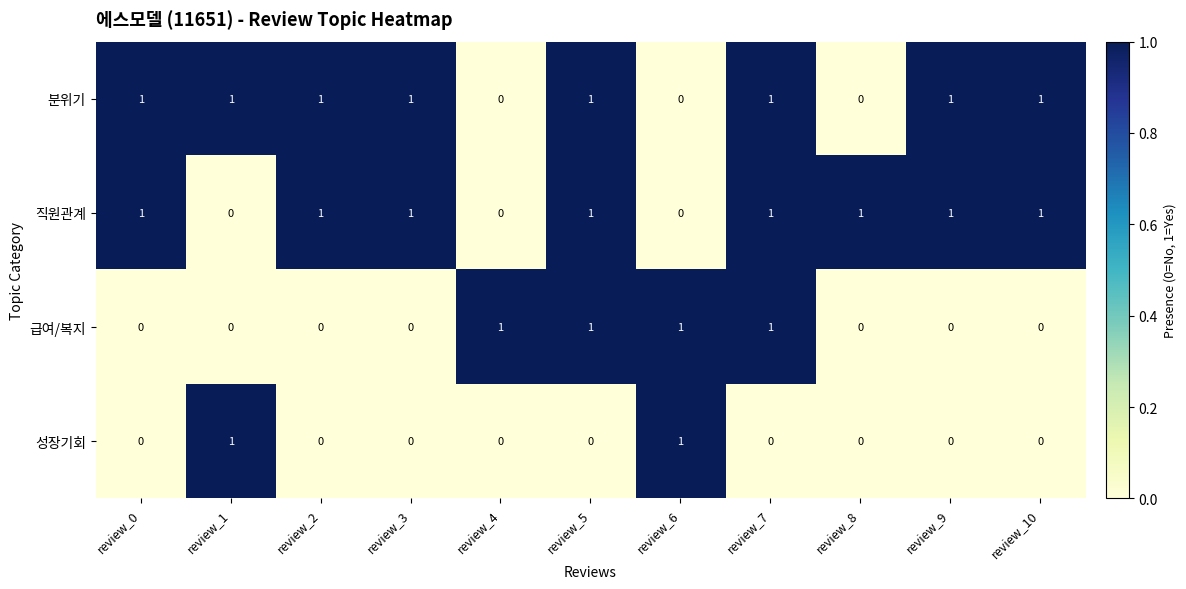

How many values in 급여/복지 are above zero?

4